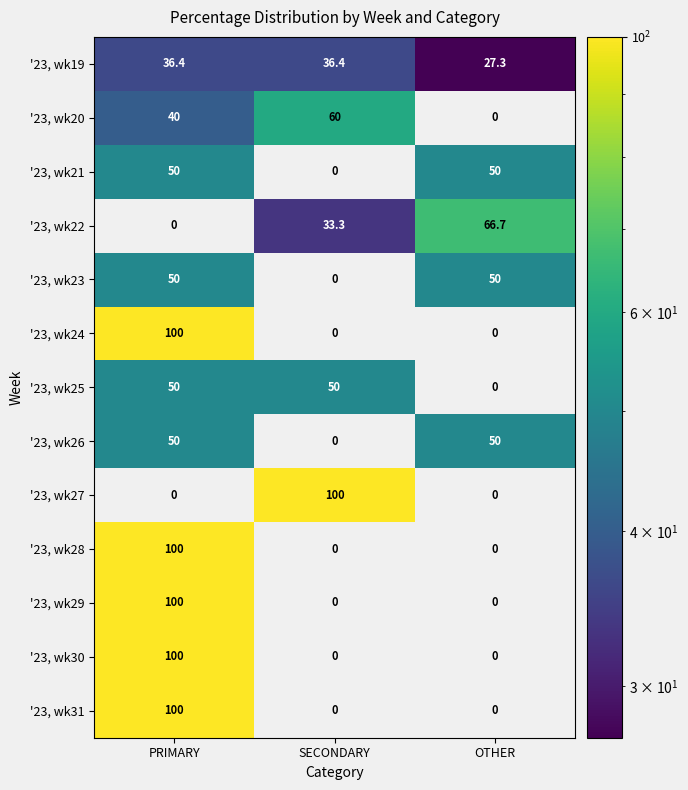

What is the difference between the maximum and second lowest values in the '23, wk24 series?

100.0